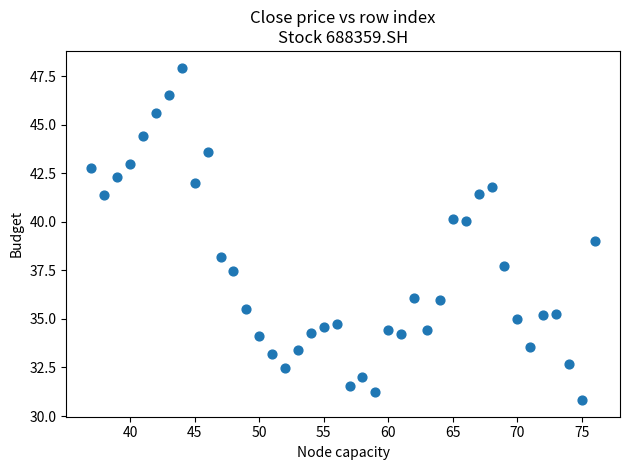

What is the range of X values (max minus min)?

39.0